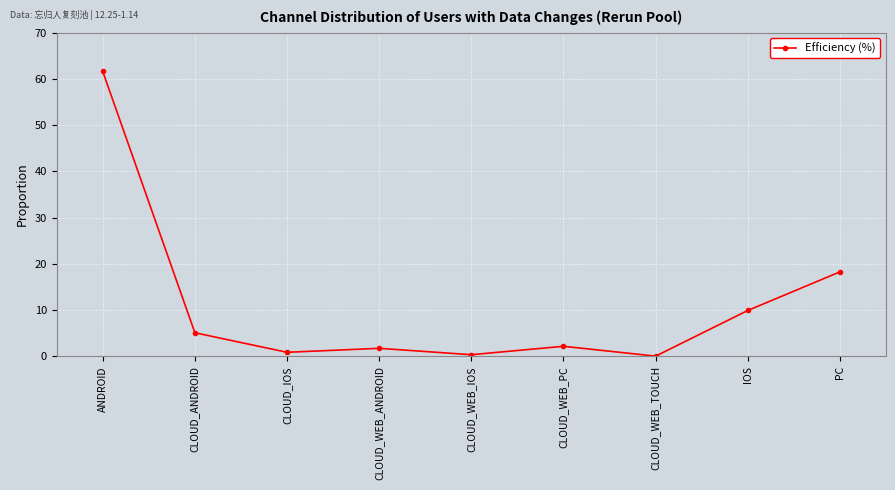

What position from the left is IOS?

8